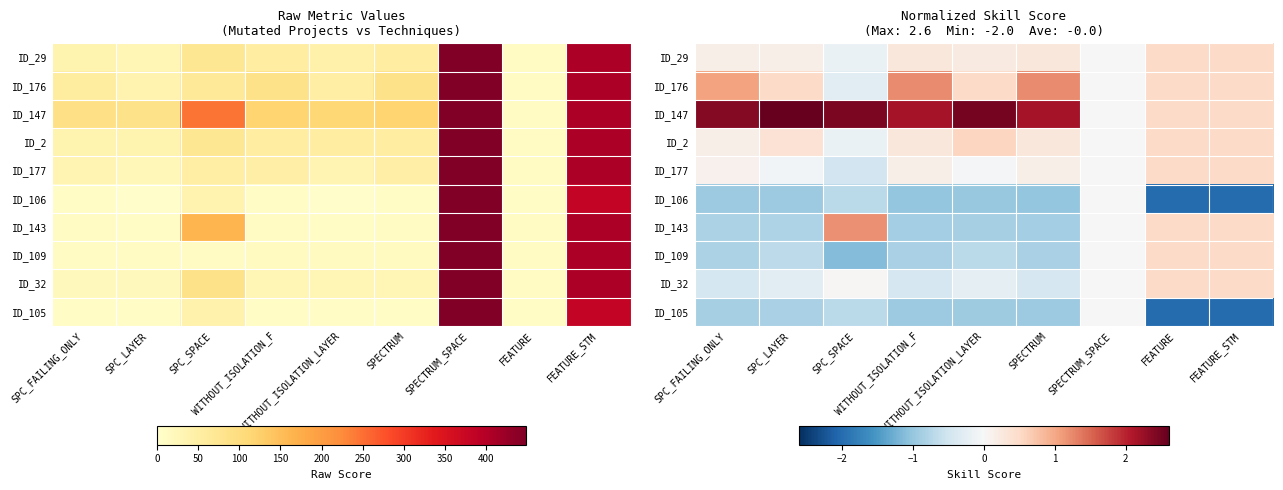

Which series has the largest range (max minus min)?

ID_147